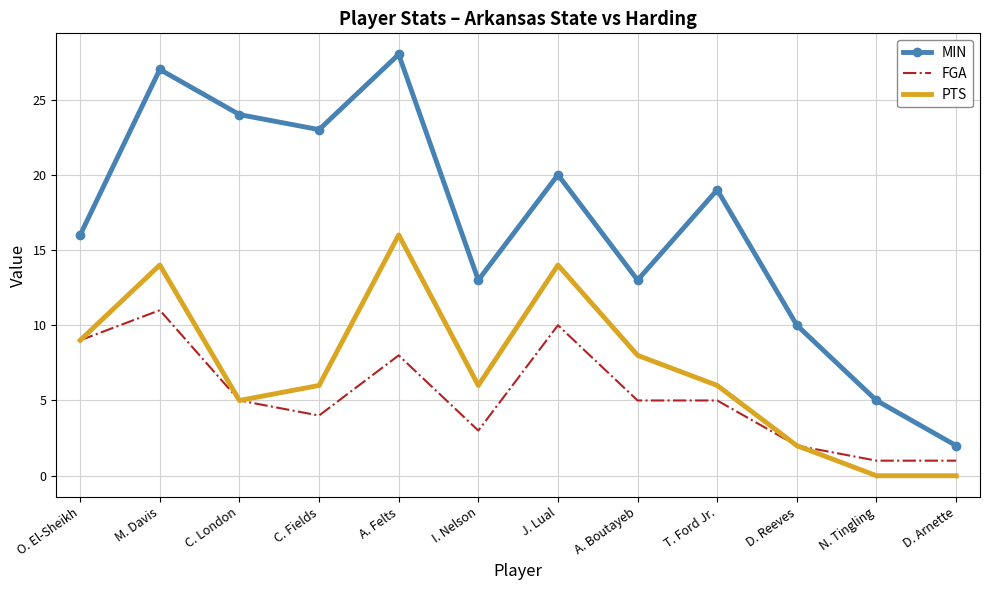

Which series has the largest total across all categories?

MIN